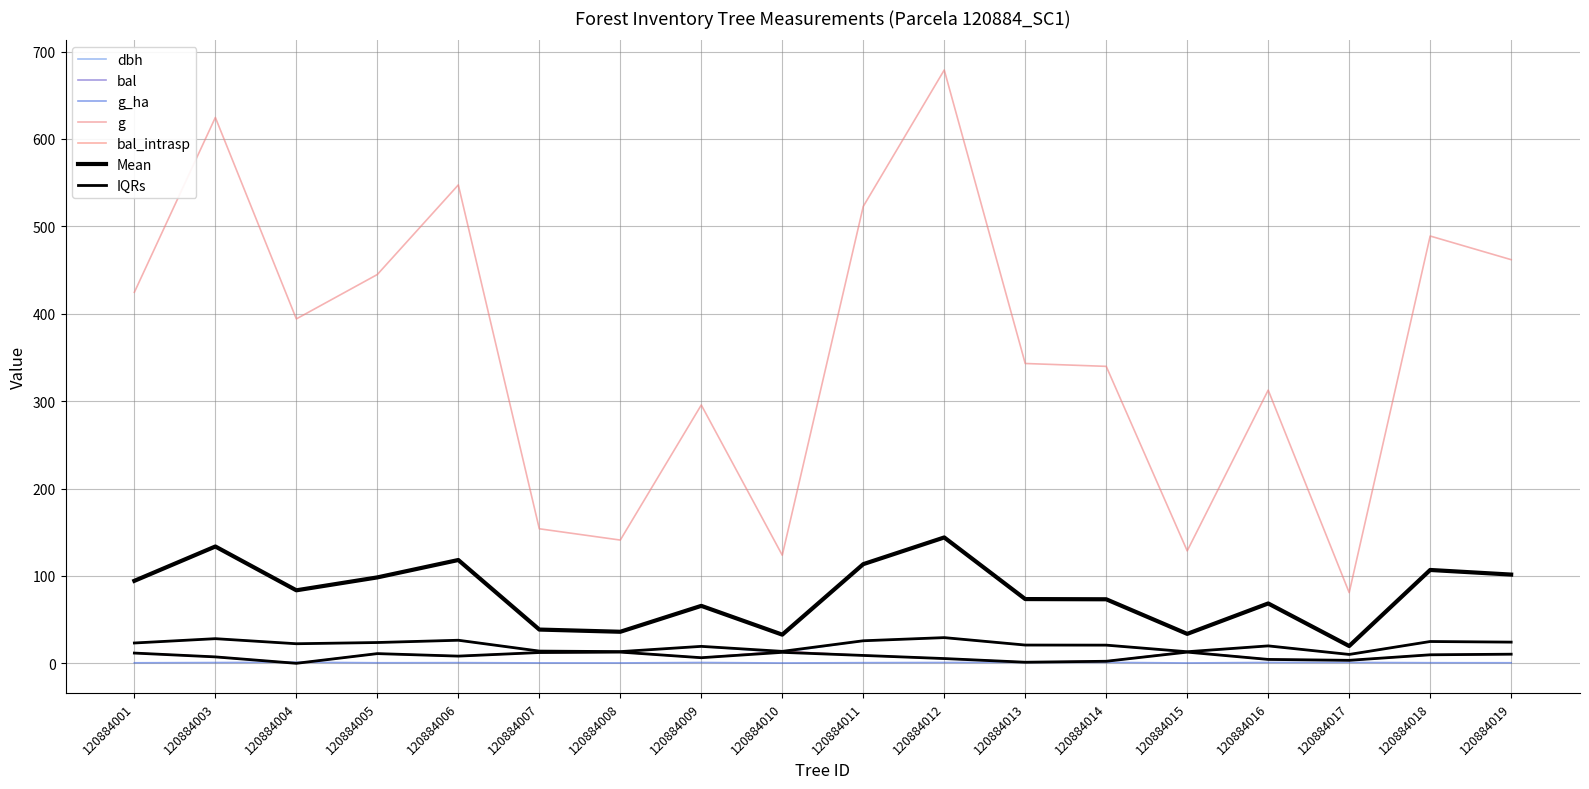

Between 120884011 and 120884013, which series saw the biggest shift?

g